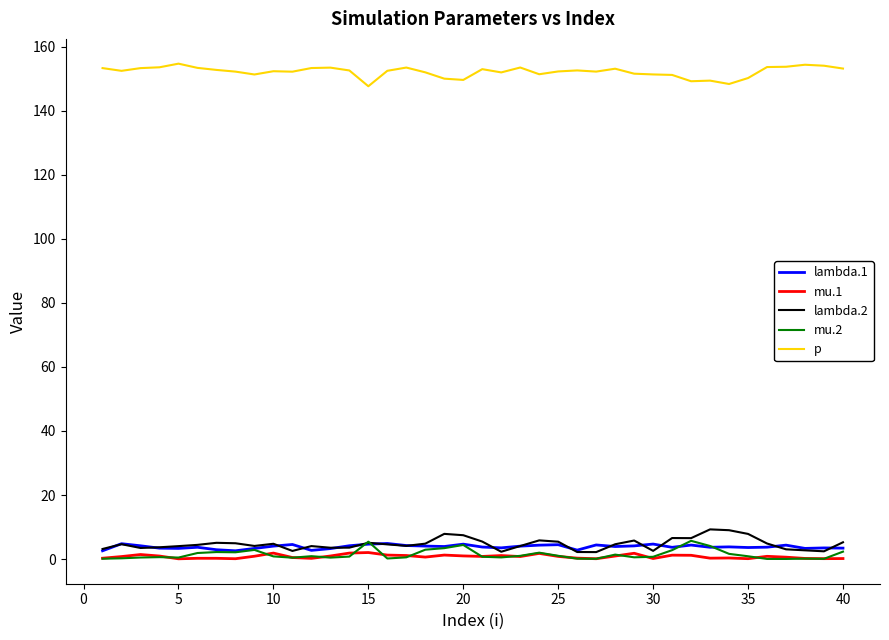

Which series has the largest total across all categories?

p